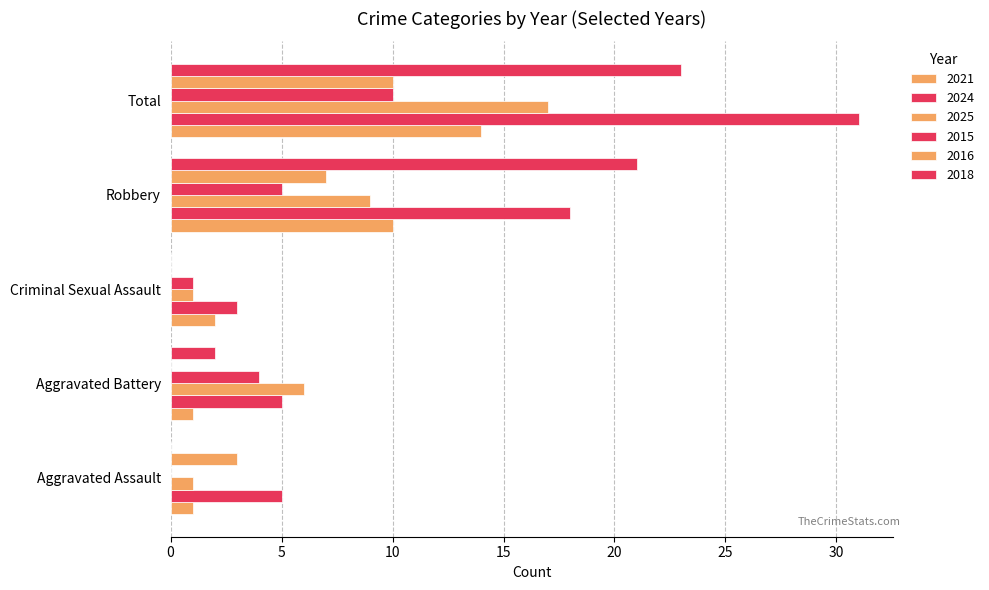

What is the sum of all 2021 values?

28